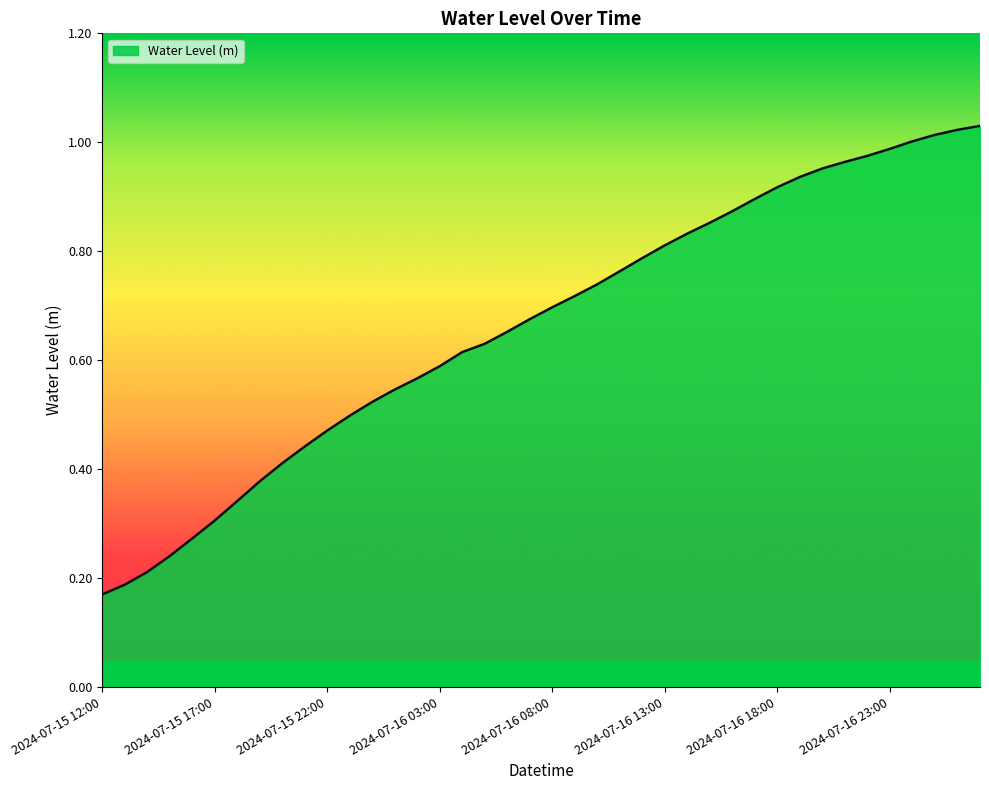

Reading left to right, list all the values displayed in this chart.

0.2	0.2	0.2	0.2	0.3	0.3	0.3	0.4	0.4	0.4	0.5	0.5	0.5	0.5	0.6	0.6	0.6	0.6	0.7	0.7	0.7	0.7	0.7	0.8	0.8	0.8	0.8	0.9	0.9	0.9	0.9	0.9	1.0	1.0	1.0	1.0	1.0	1.0	1.0	1.0